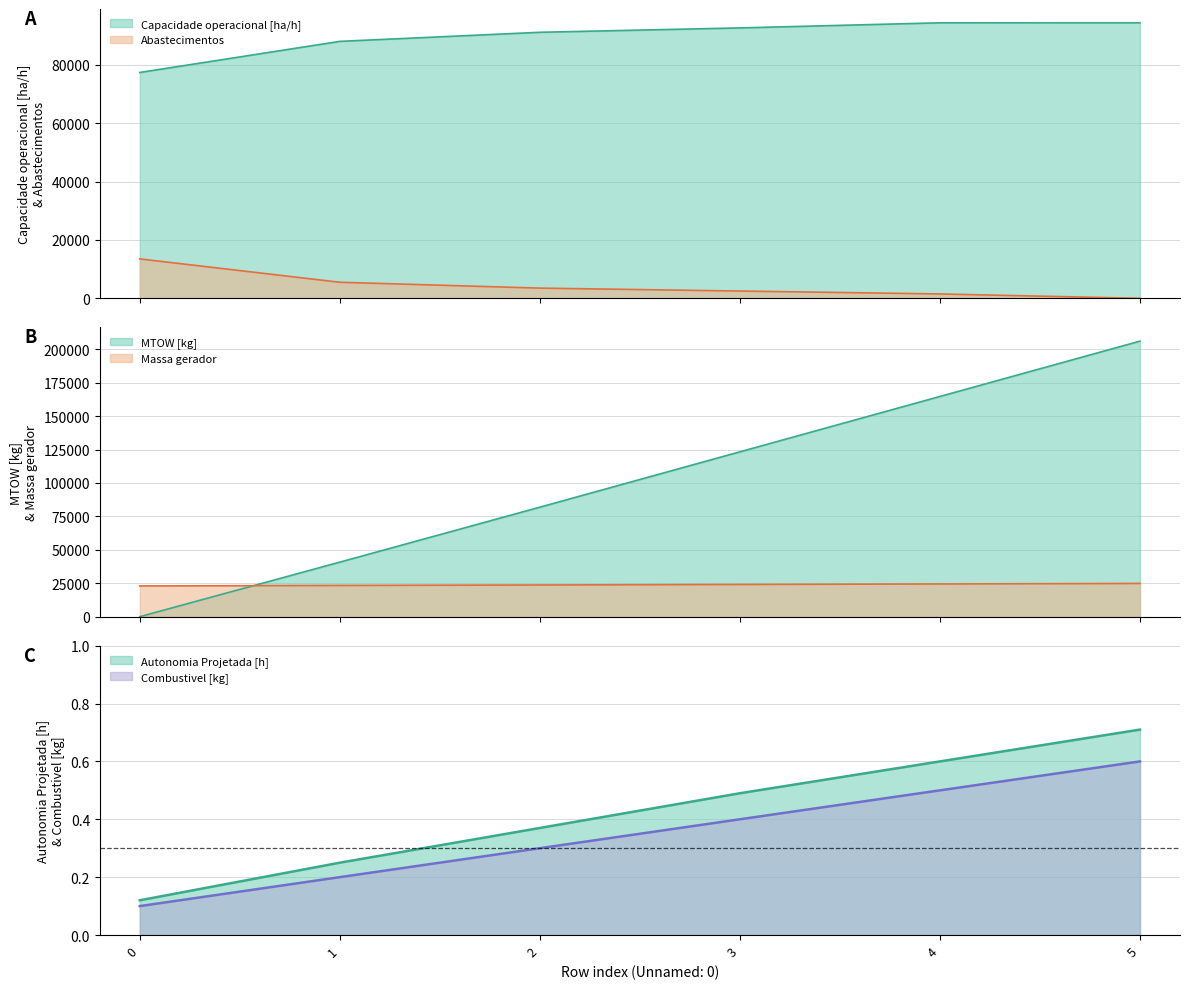

At which label does Capacidade operacional [ha/h] reach its peak?

5